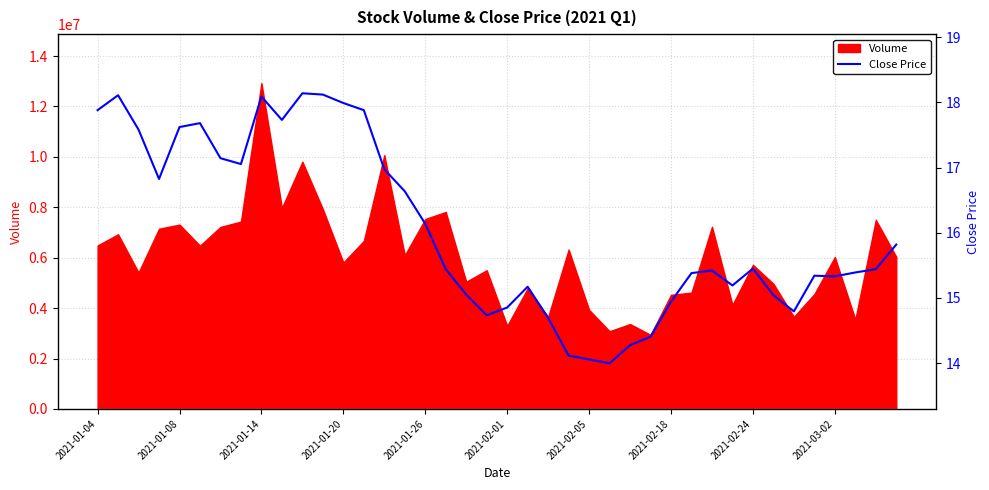

At which label does Volume reach its peak?

2021-01-14